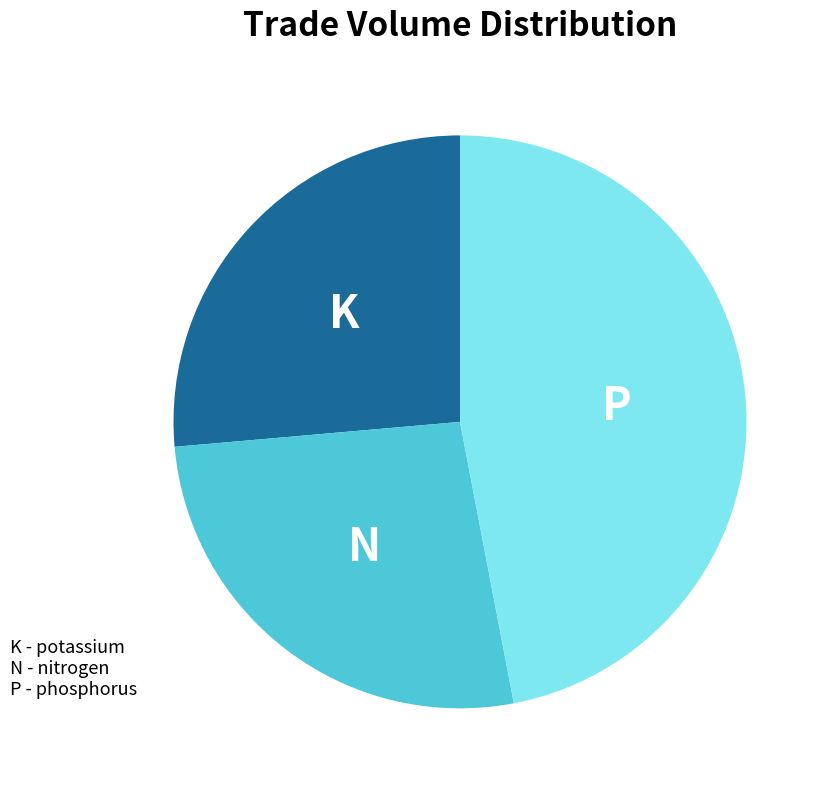

Is there any slice that represents more than half of the pie?

No